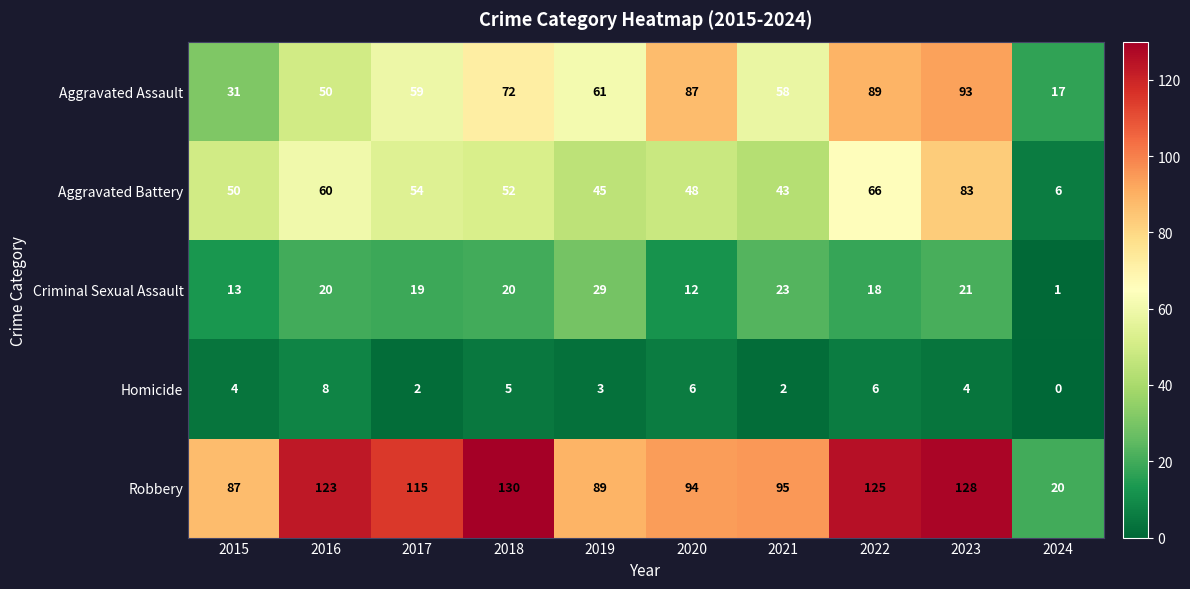

At which label does Aggravated Assault first exceed 61?

2018